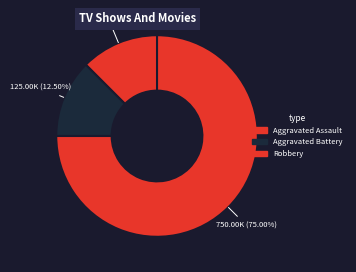

Which slice represents more than half of the pie?

Robbery